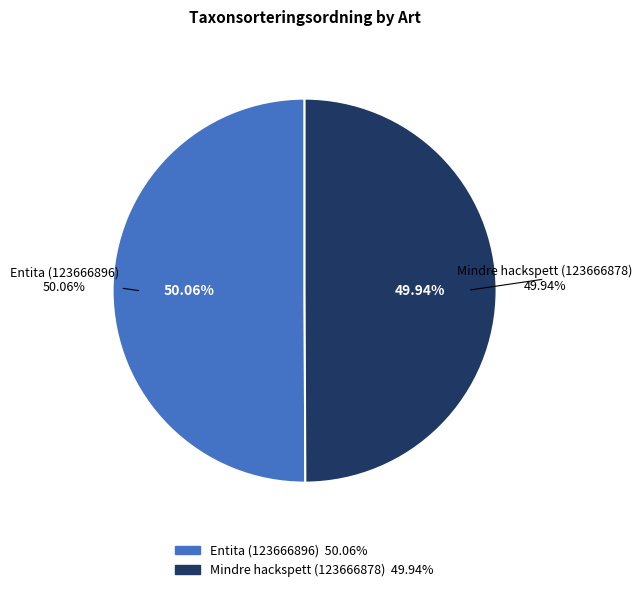

Is there any slice that represents more than half of the pie?

Yes